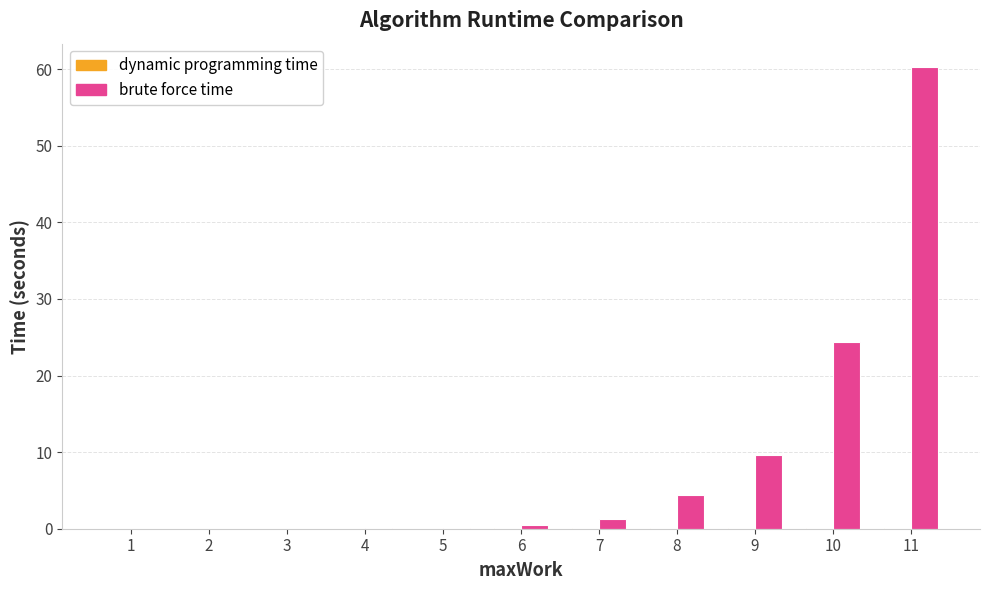

Is it true that brute force time equals 0.0 at 4?

True